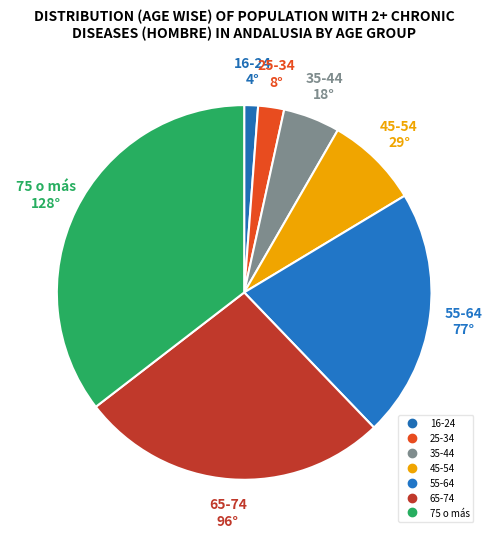

How many segments does this pie chart have?

7